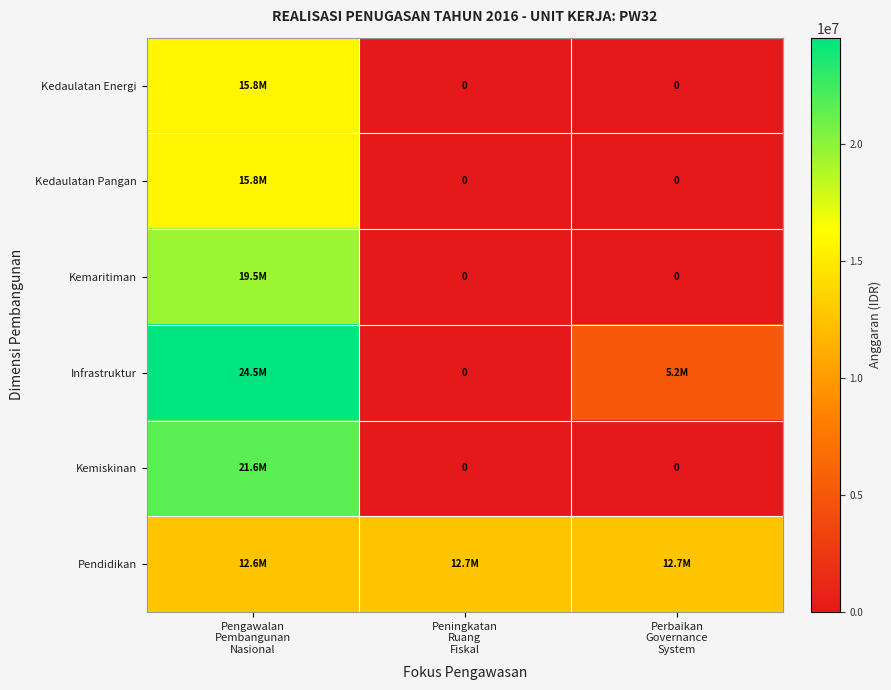

Which label corresponds to the largest value in the chart?

Pengawalan
Pembangunan
Nasional